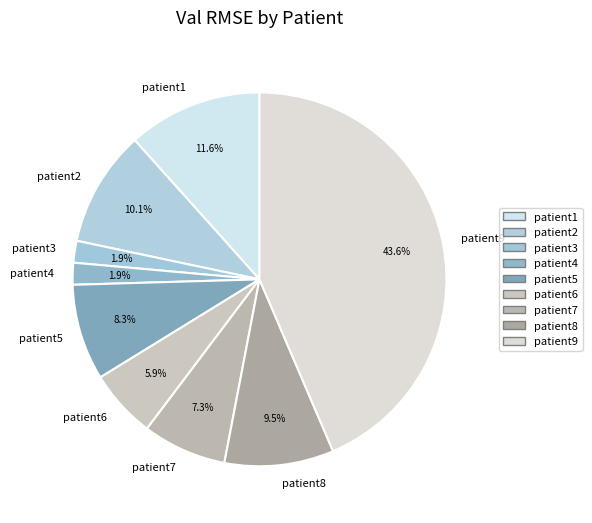

What is the largest slice in the pie chart?

patient9